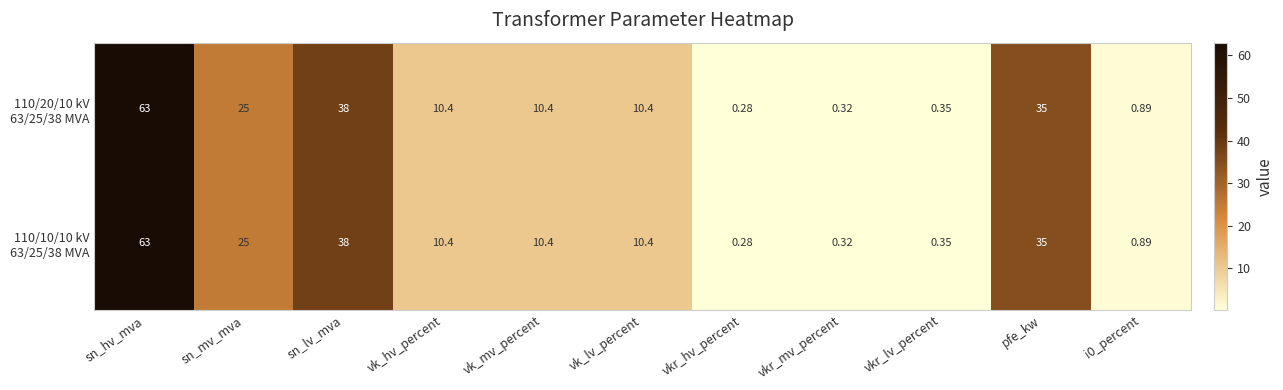

At which category does the chart reach its peak across all series?

sn_hv_mva